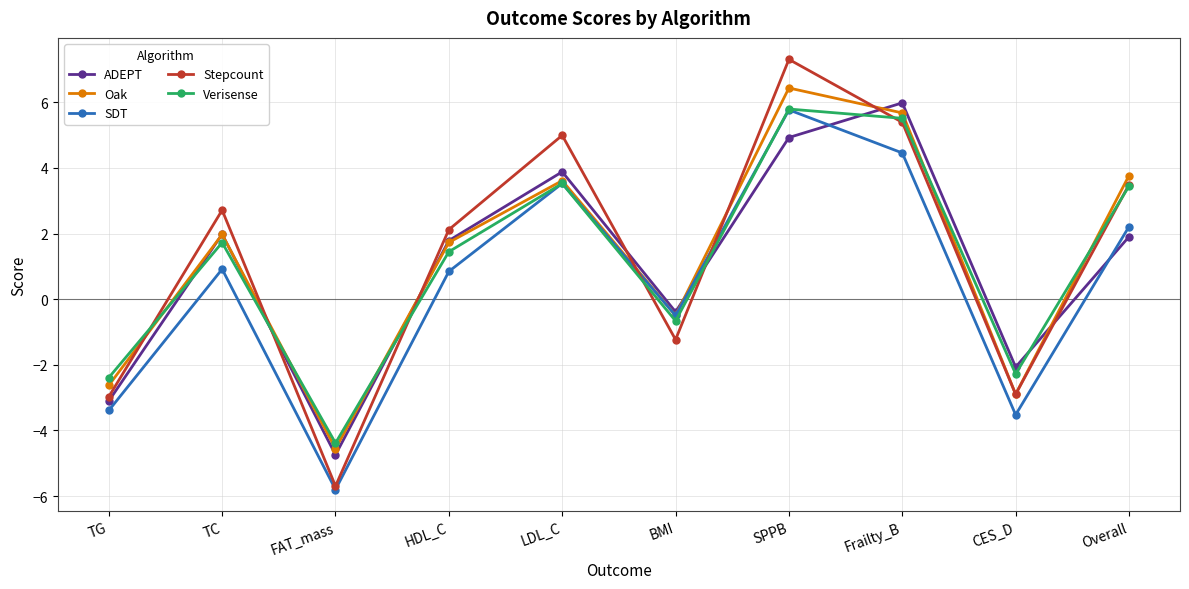

What is the maximum value shown in the chart?

7.3